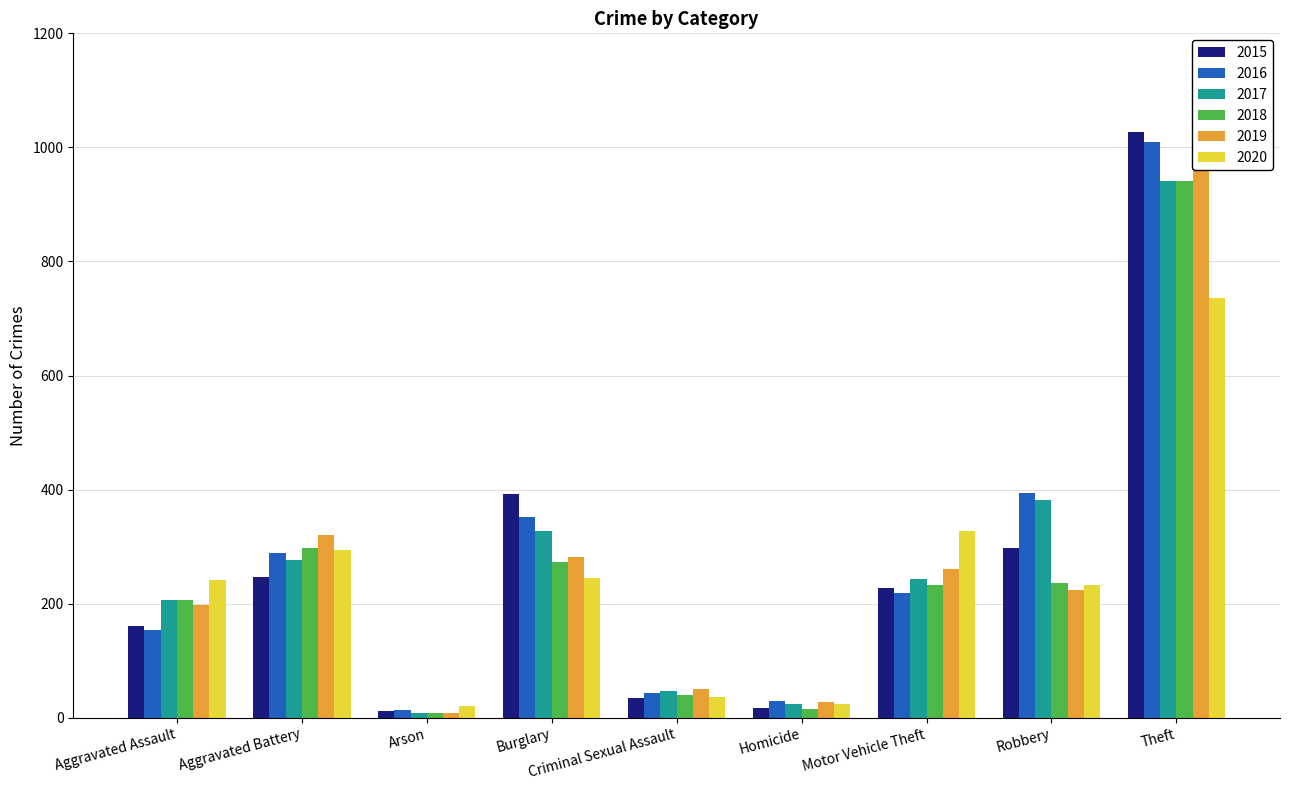

Which series has the widest spread of values?

2015